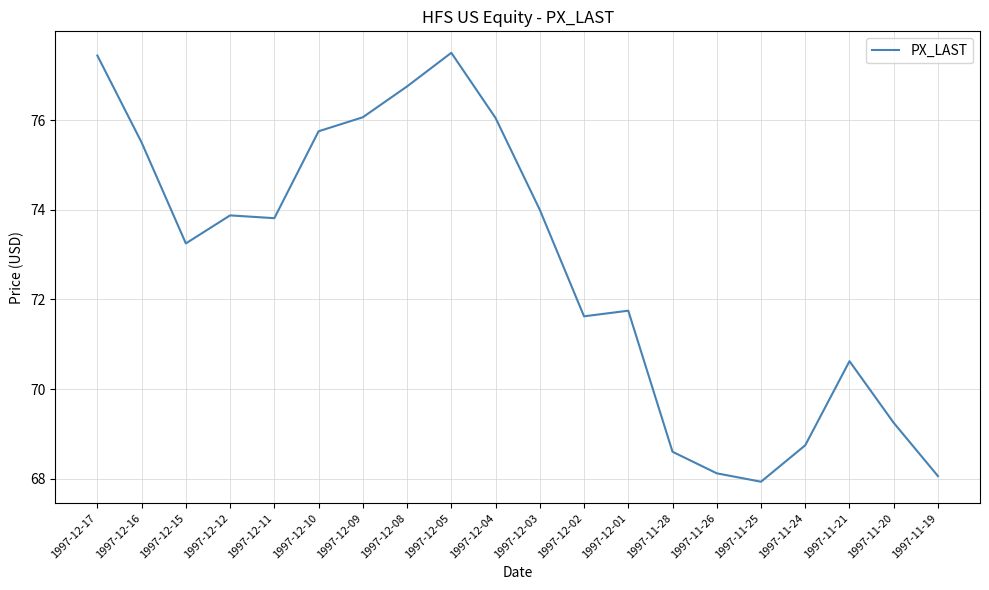

What position from the right is 1997-11-20?

2